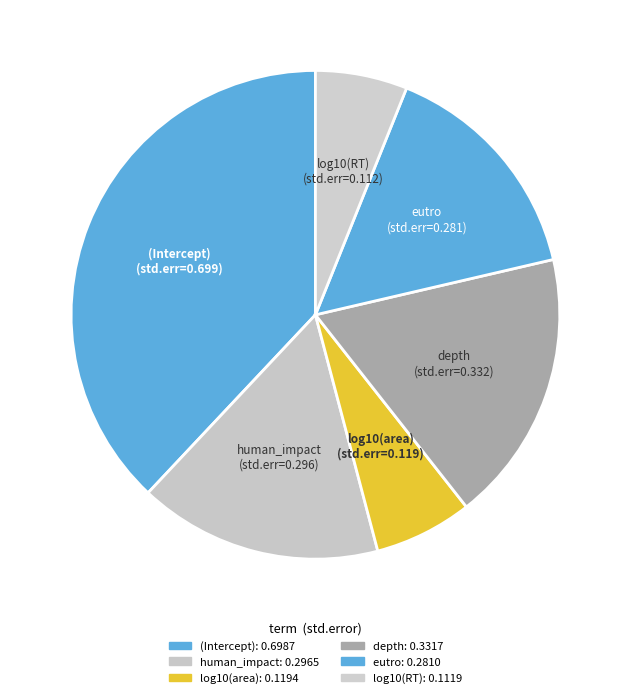

How many segments does this pie chart have?

6